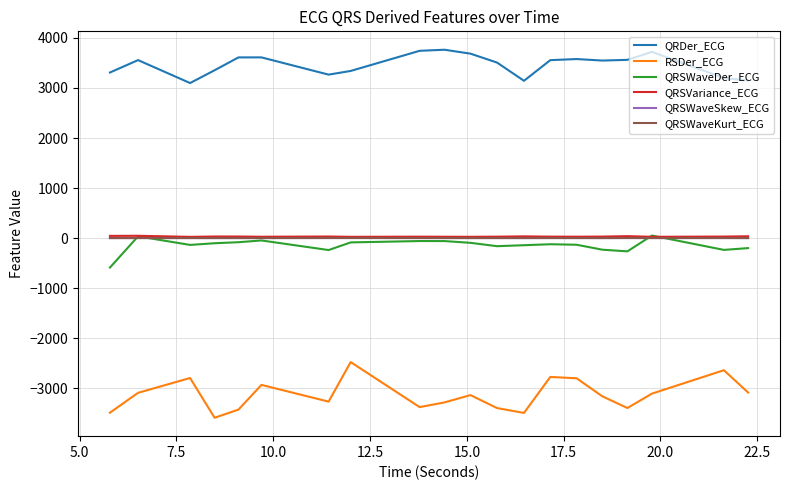

What is the lowest value of the QRDer_ECG series?

3097.6